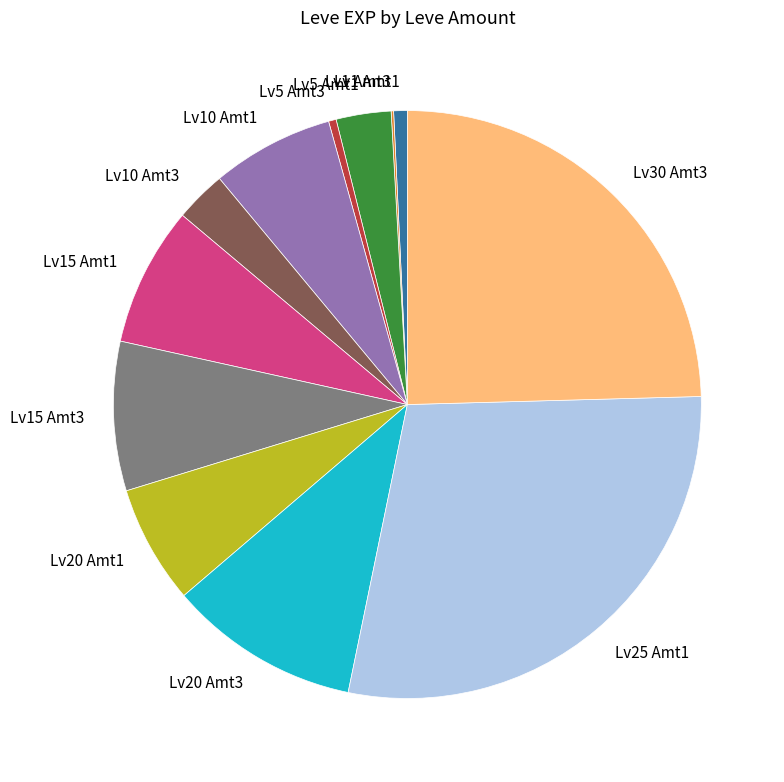

Do Lv20 Amt3 and Lv5 Amt1 together represent more than half of the pie?

No